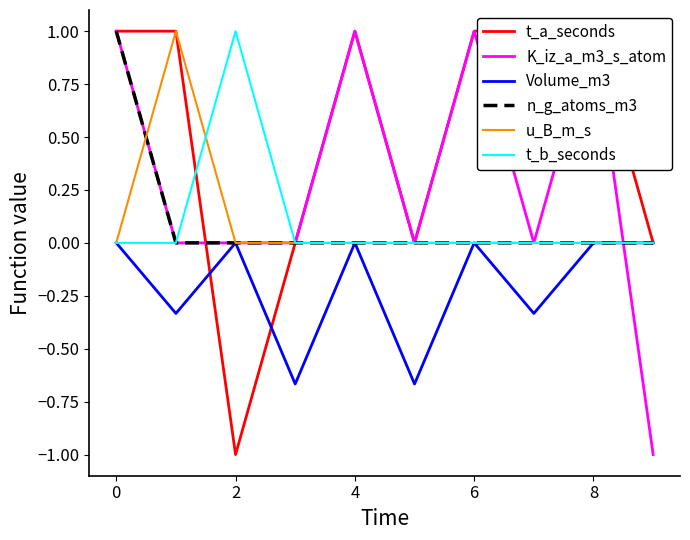

Which series has the largest range (max minus min)?

t_a_seconds